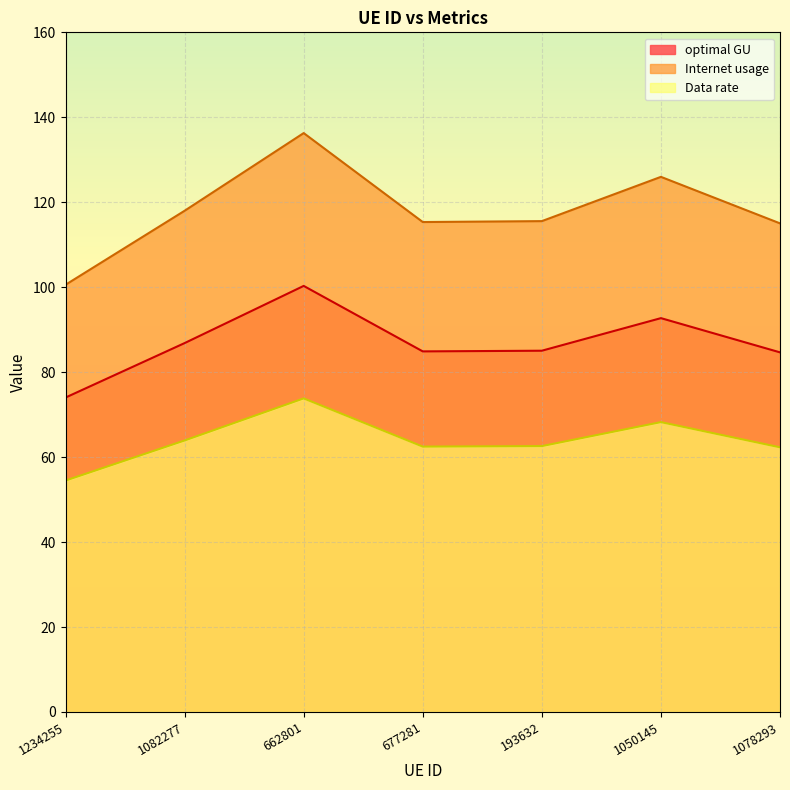

Rank the categories by optimal GU value from lowest to highest.

1234255, 1078293, 677281, 193632, 1082277, 1050145, 662801